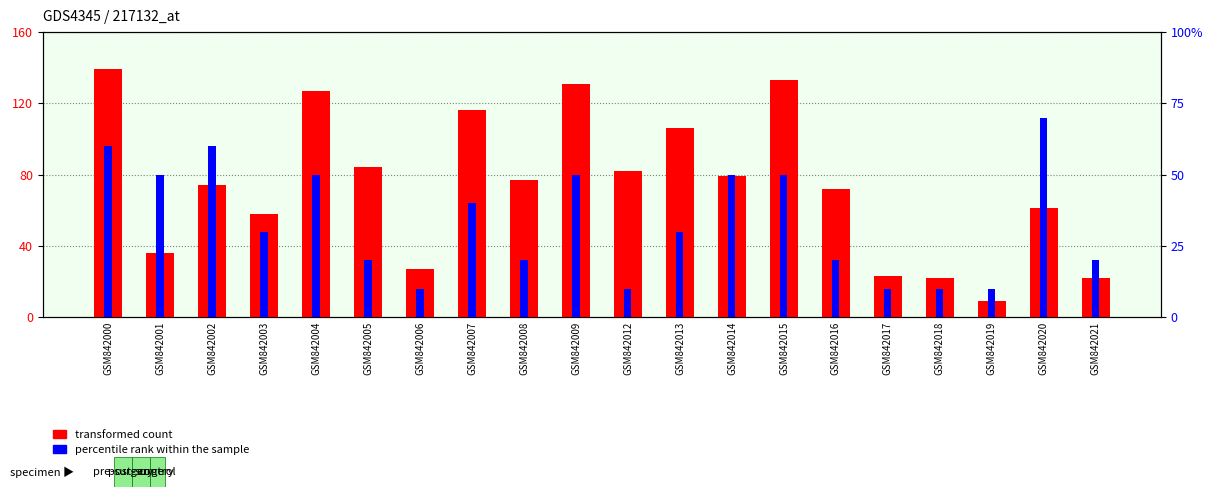

What is the value of the percentile rank within the sample bar at the 20th from the left?

2